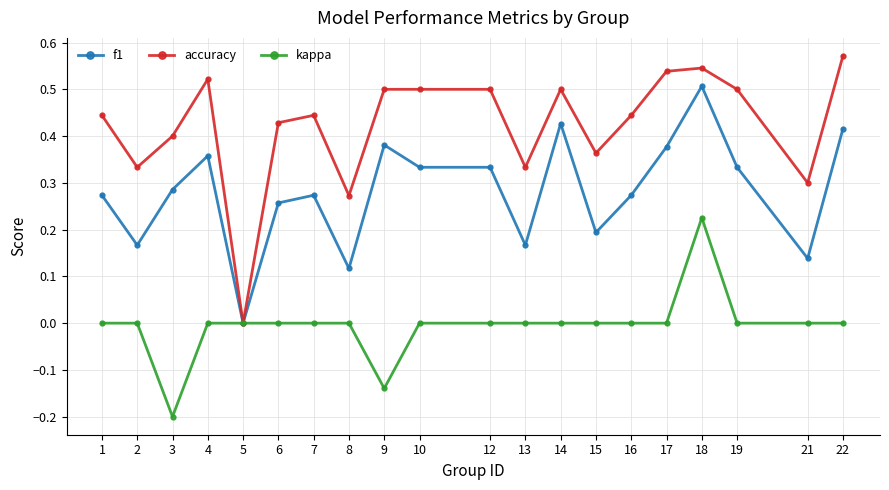

How many categories are shown in the chart?

20